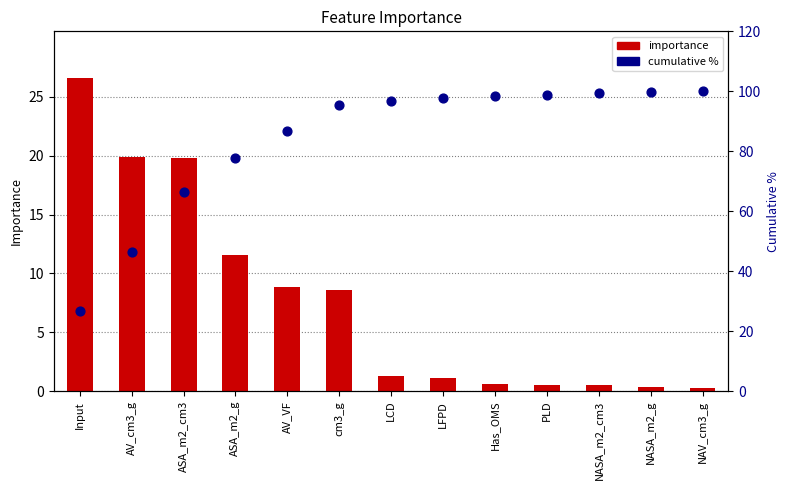

Is the value of cumulative % at cm3_g greater than the value of importance at PLD?

Yes